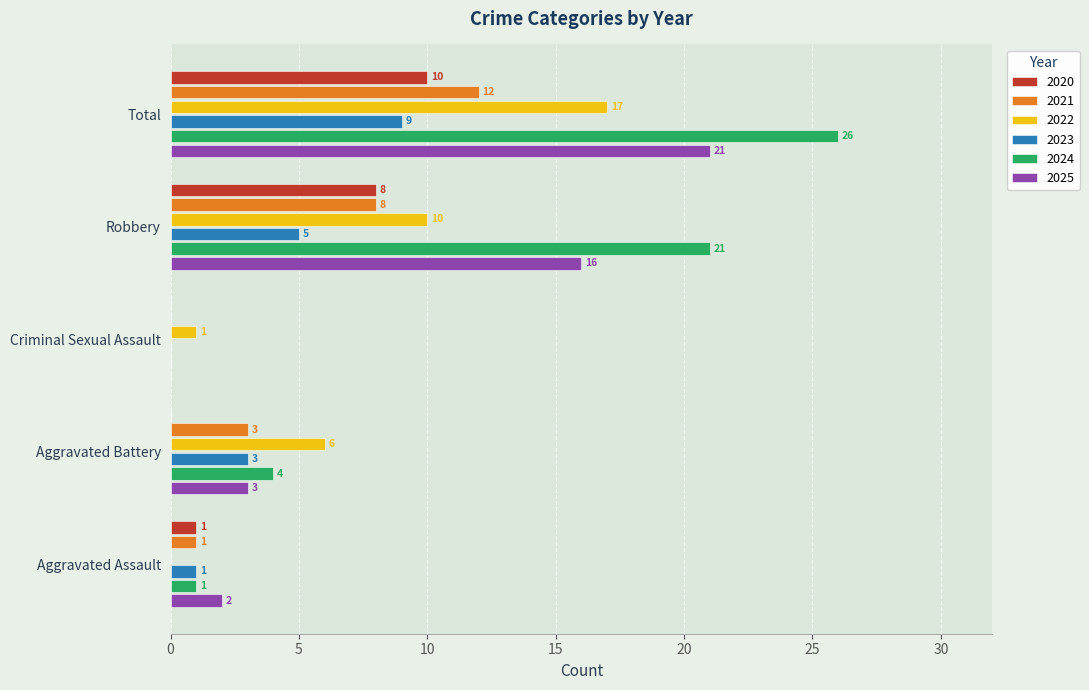

Which series changed the most between Criminal Sexual Assault and Total?

2024